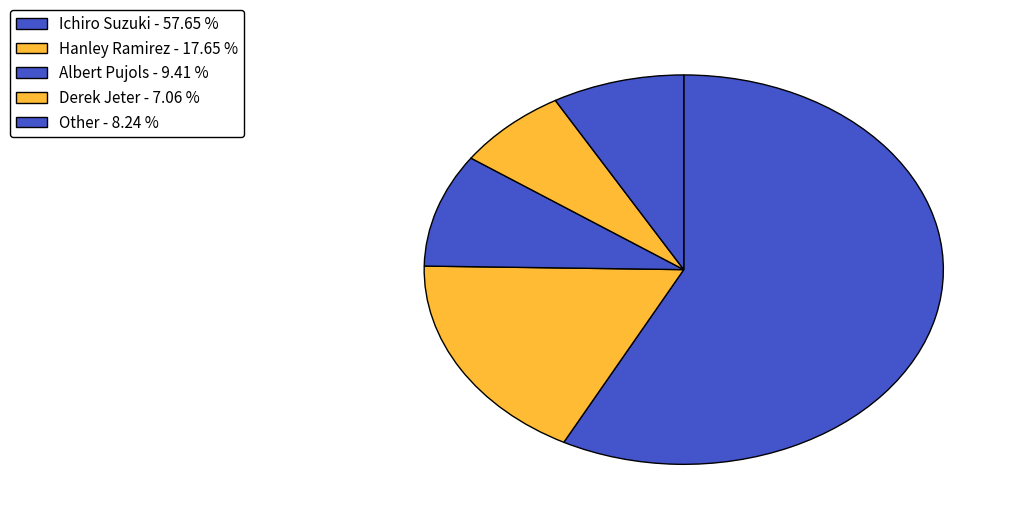

Which slice represents more than half of the pie?

Ichiro Suzuki